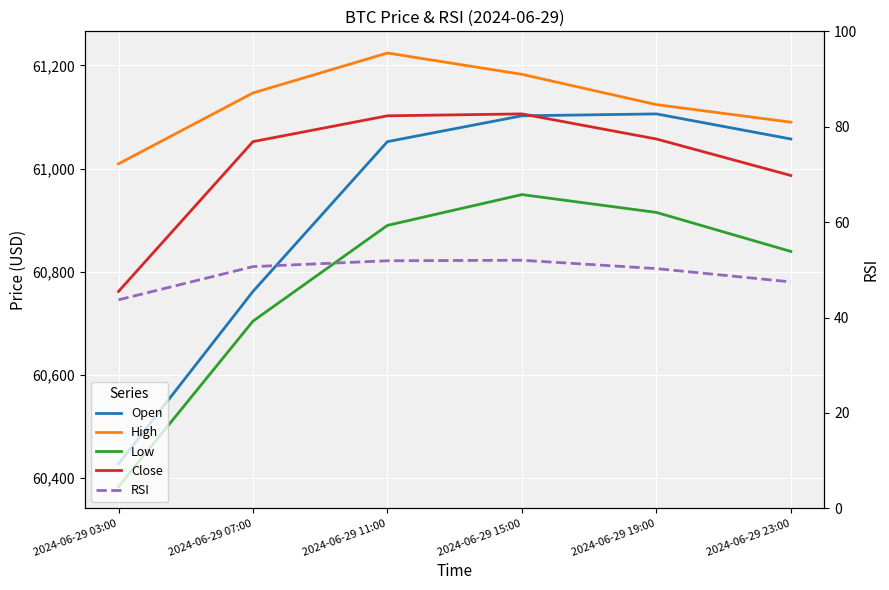

Reading left to right, what are all the values shown in this chart?

Open: 2024-06-29 03:00=60427.8	2024-06-29 07:00=60762.0	2024-06-29 11:00=61052.3	2024-06-29 15:00=61102.3	2024-06-29 19:00=61106.0	2024-06-29 23:00=61057.4
High: 2024-06-29 03:00=61009.3	2024-06-29 07:00=61146.6	2024-06-29 11:00=61224.0	2024-06-29 15:00=61182.7	2024-06-29 19:00=61124.0	2024-06-29 23:00=61090.0
Low: 2024-06-29 03:00=60383.8	2024-06-29 07:00=60704.5	2024-06-29 11:00=60890.0	2024-06-29 15:00=60949.7	2024-06-29 19:00=60915.1	2024-06-29 23:00=60839.5
Close: 2024-06-29 03:00=60762.0	2024-06-29 07:00=61052.3	2024-06-29 11:00=61102.3	2024-06-29 15:00=61106.0	2024-06-29 19:00=61057.4	2024-06-29 23:00=60986.7
RSI: 2024-06-29 03:00=43.7	2024-06-29 07:00=50.7	2024-06-29 11:00=51.9	2024-06-29 15:00=52.0	2024-06-29 19:00=50.3	2024-06-29 23:00=47.5